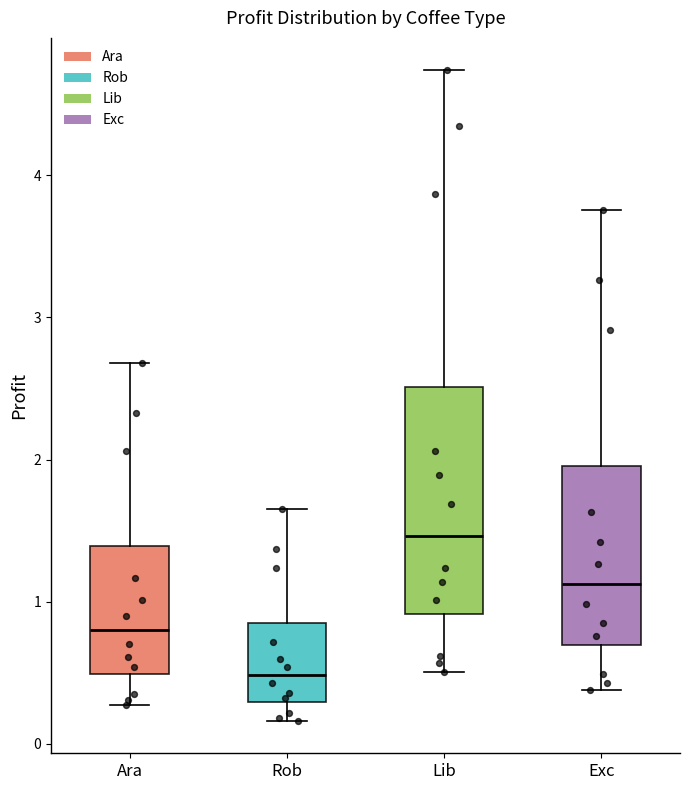

Where does the lower whisker of the box for Ara end on the y-axis? The values are not printed on the chart, so give them approximately, as read against the axis.

0.3